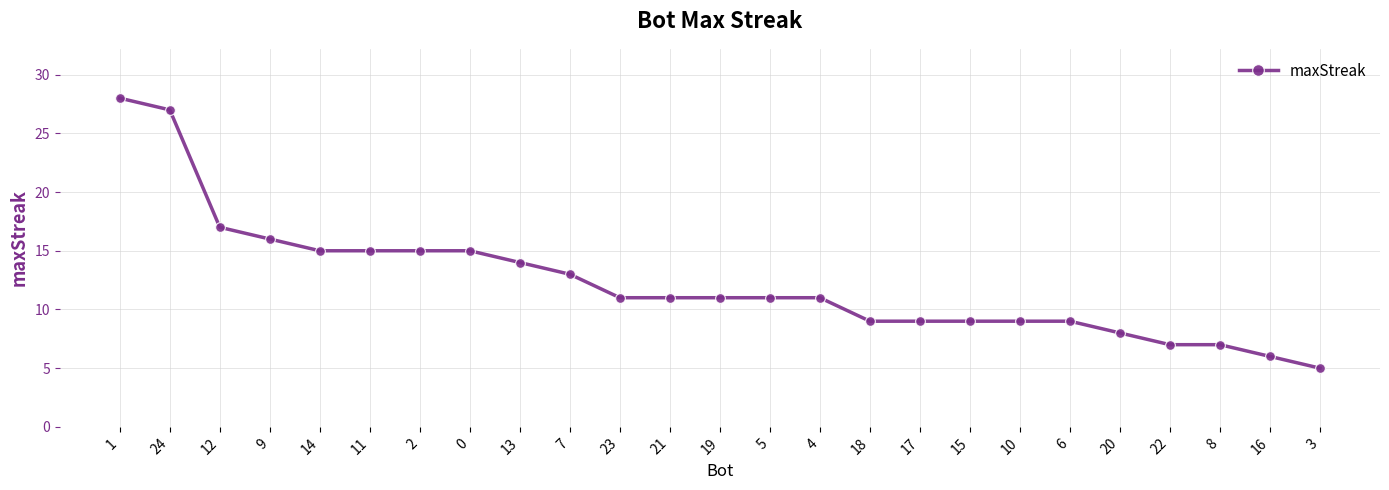

Reading left to right, extract all data points from this chart.

1=28	24=27	12=17	9=16	14=15	11=15	2=15	0=15	13=14	7=13	23=11	21=11	19=11	5=11	4=11	18=9	17=9	15=9	10=9	6=9	20=8	22=7	8=7	16=6	3=5